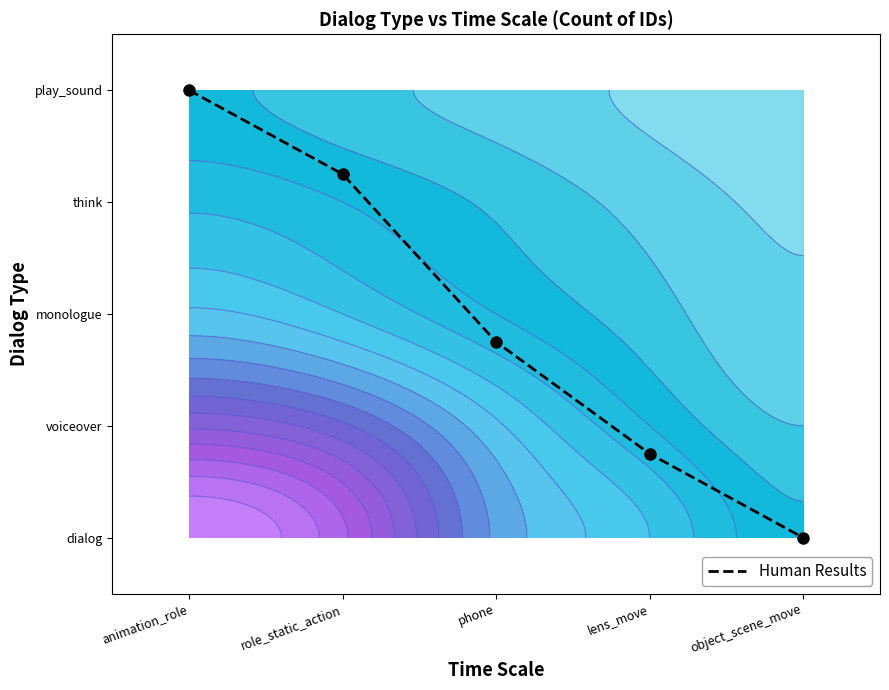

Reading left to right, what are all the values shown in this chart?

animation_role=4.0	role_static_action=3.2	phone=1.8	lens_move=0.8	object_scene_move=0.0